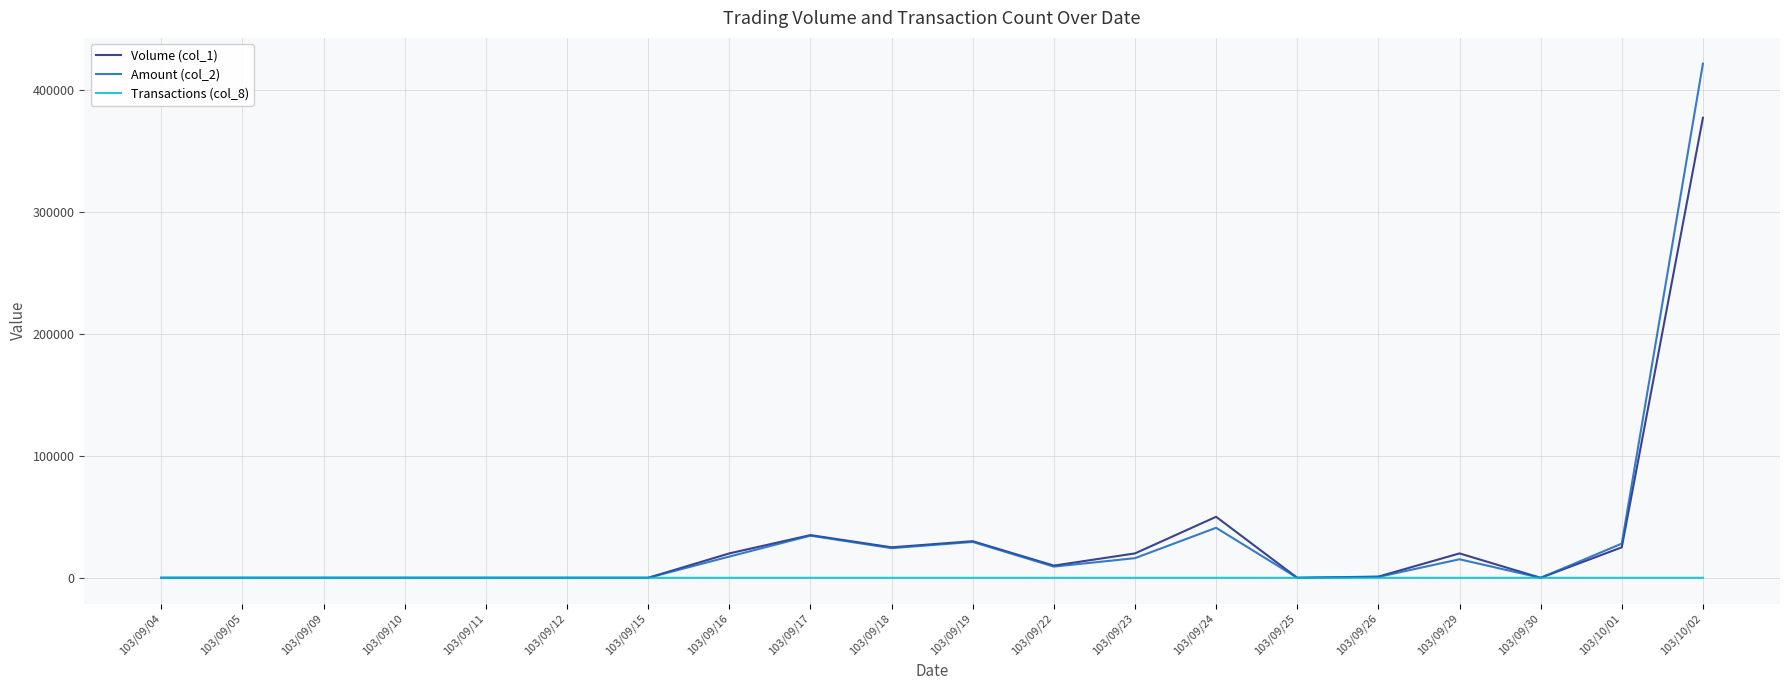

The value of Amount (col_2) at 103/09/29 is 15200. True or false?

True